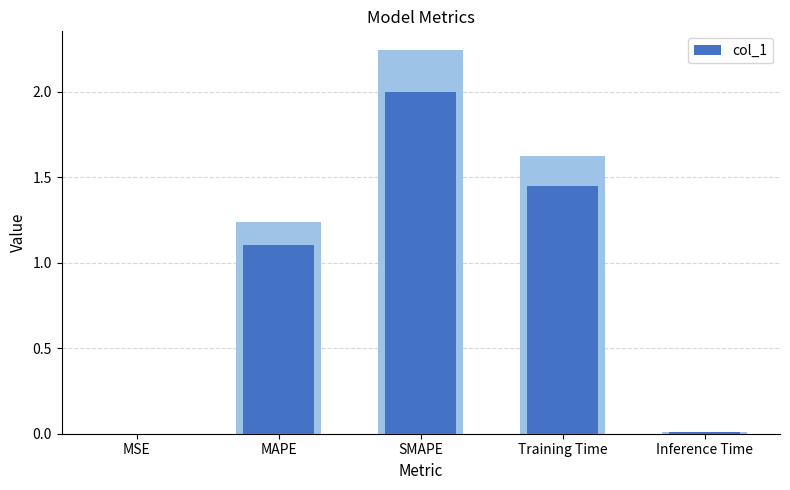

What is the change in value from MAPE to Training Time?

+0.3